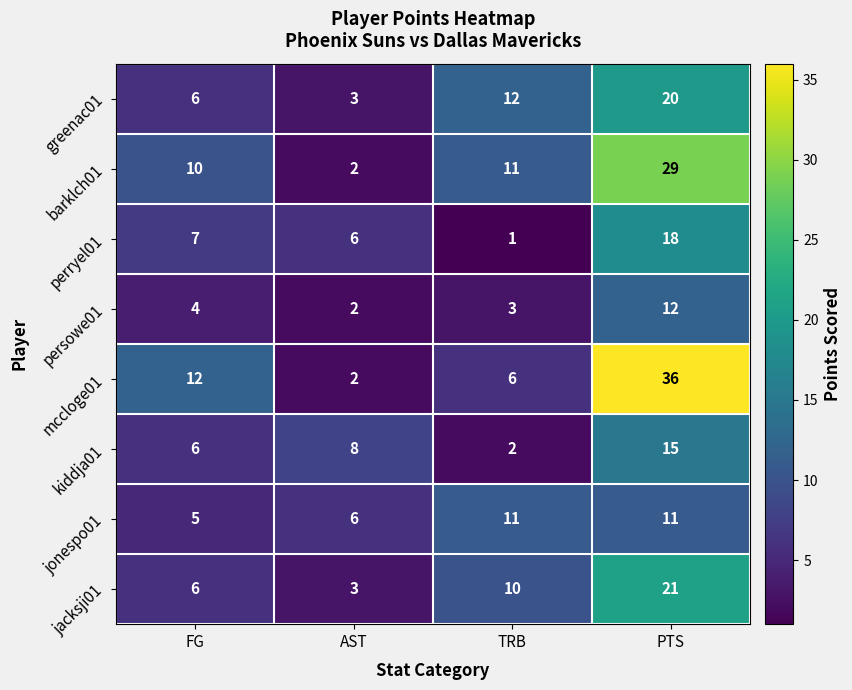

How many categories are shown in the chart?

4